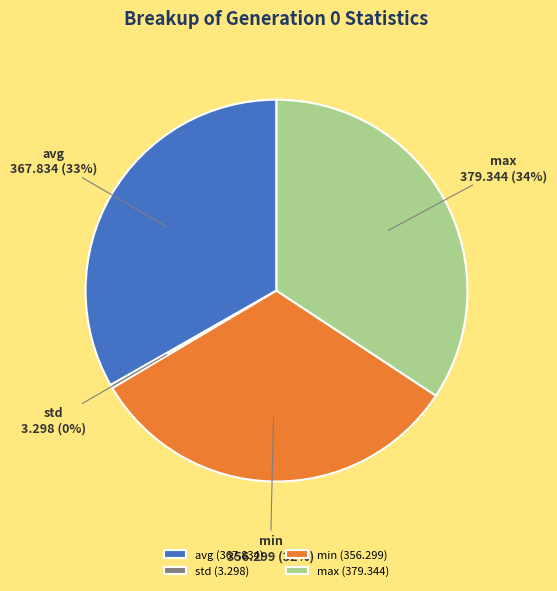

Which has a higher value, avg or std?

avg